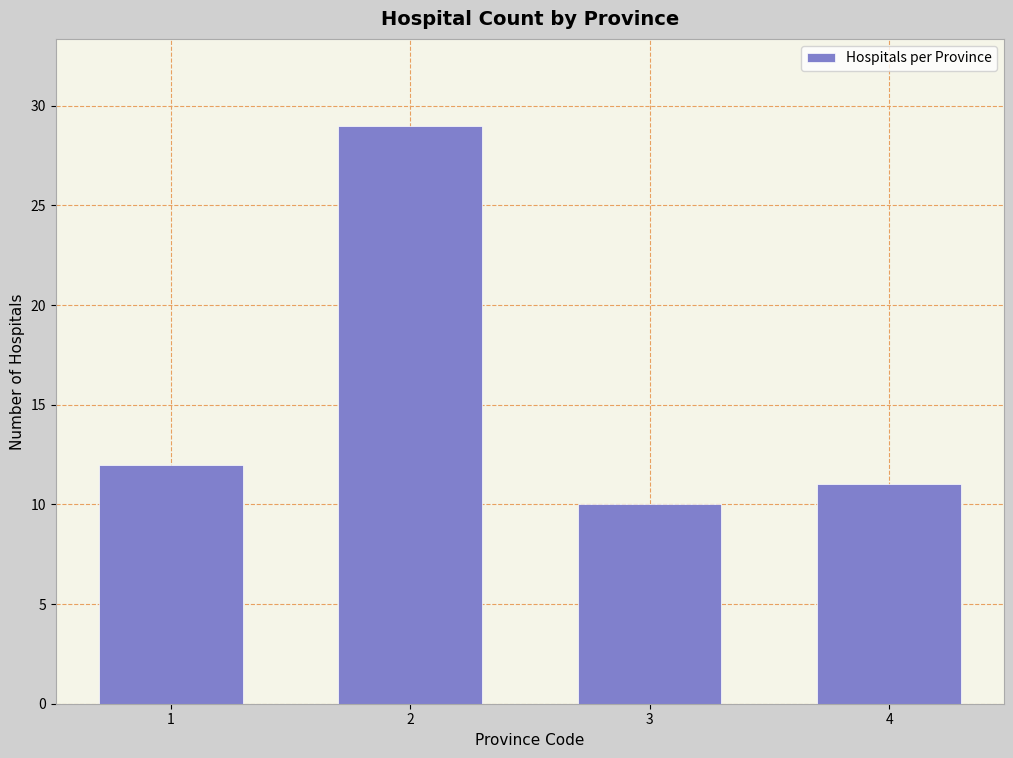

Reading left to right, extract all data points from this chart.

1=12	2=29	3=10	4=11